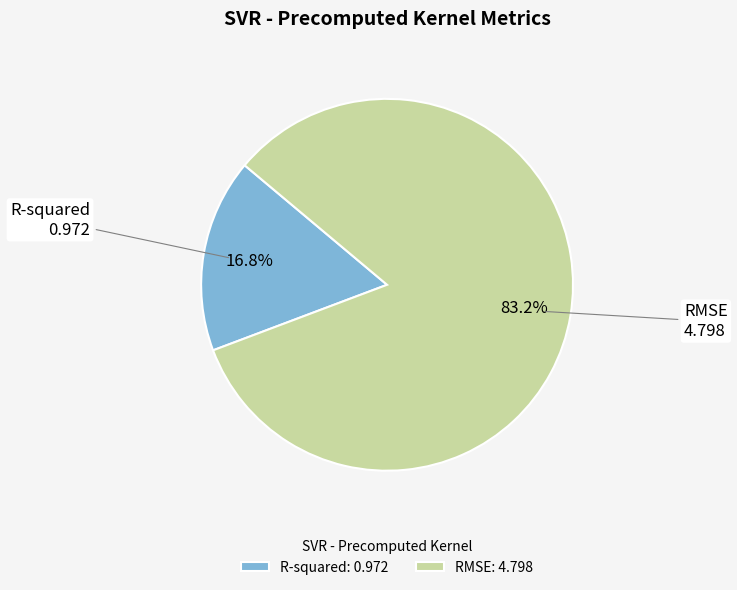

What is the largest slice in the pie chart?

RMSE